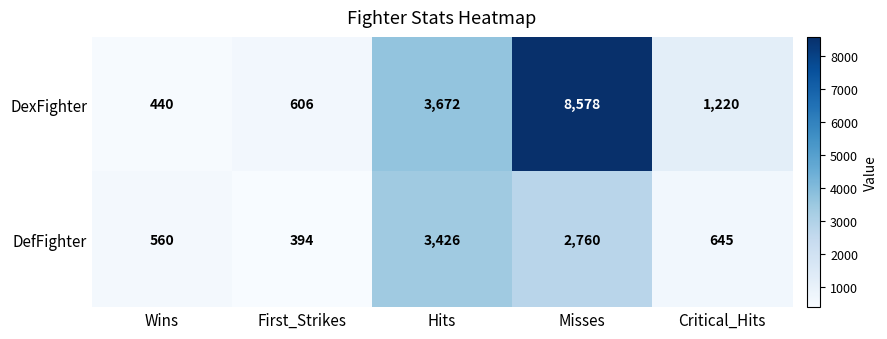

What is the difference between the maximum and minimum values in the DefFighter series?

3032